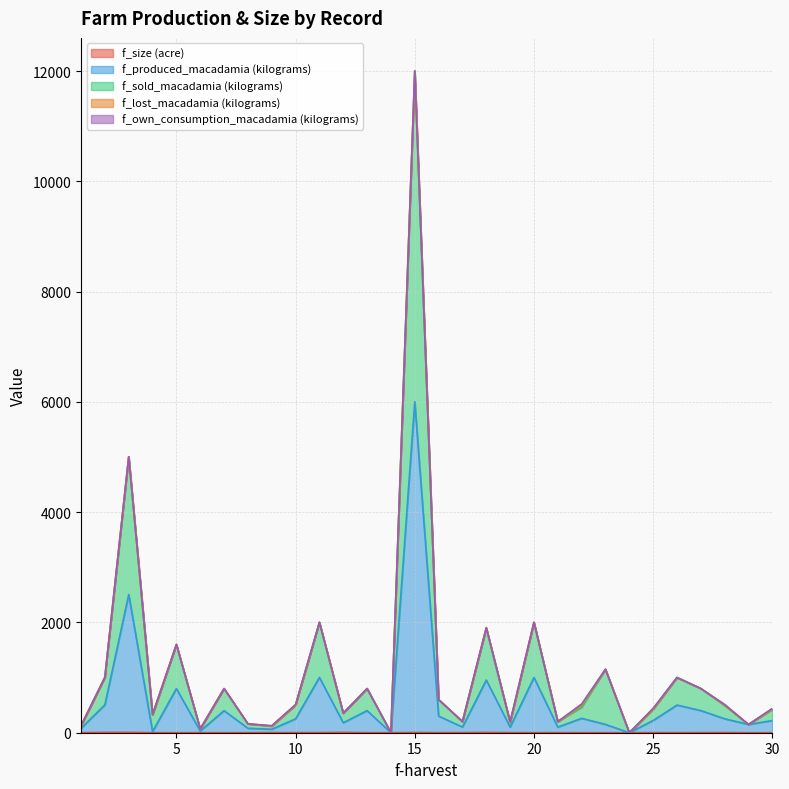

Does the chart have visible grid lines?

Yes